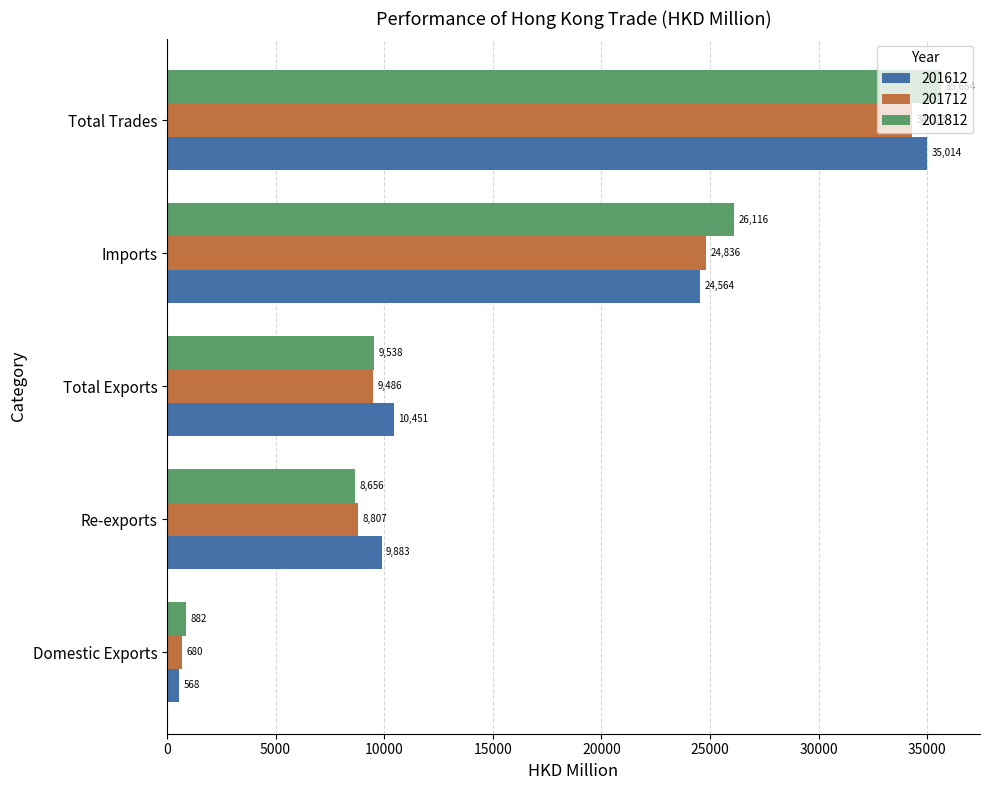

What is the highest value of the 201712 series?

34322.5